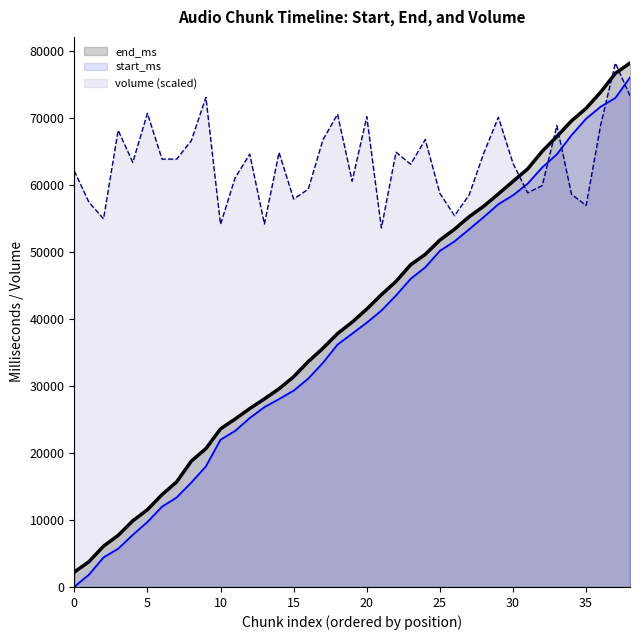

What is the difference between the maximum and minimum values in the volume (scaled) series?

24602.4